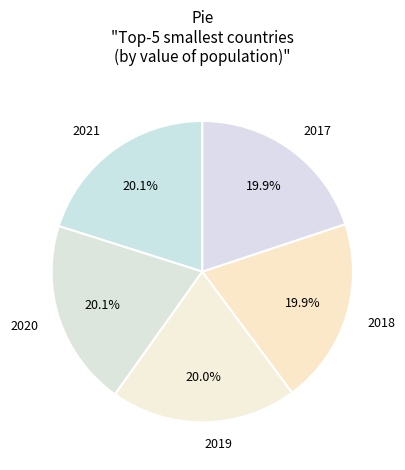

To the nearest percent, what portion does 2017 represent?

20%